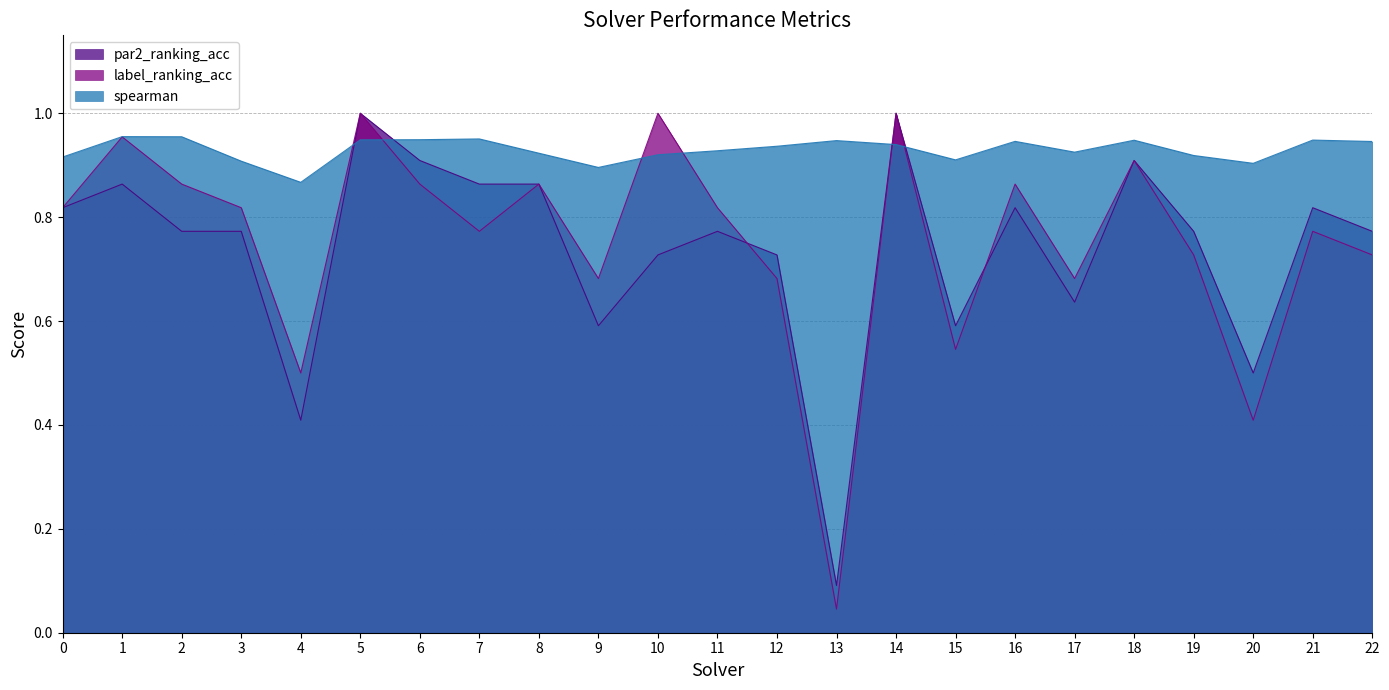

How many lines are shown in the chart?

3